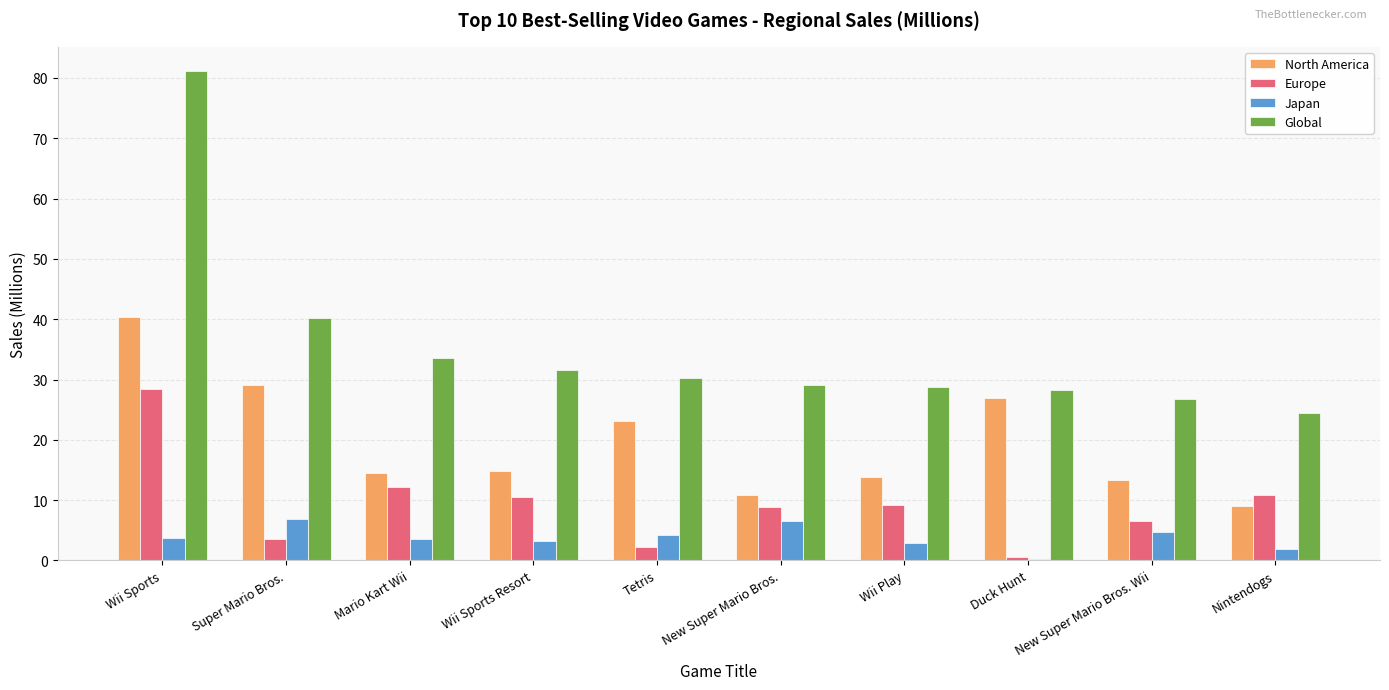

What are all the series names shown in the legend?

North America, Europe, Japan, Global